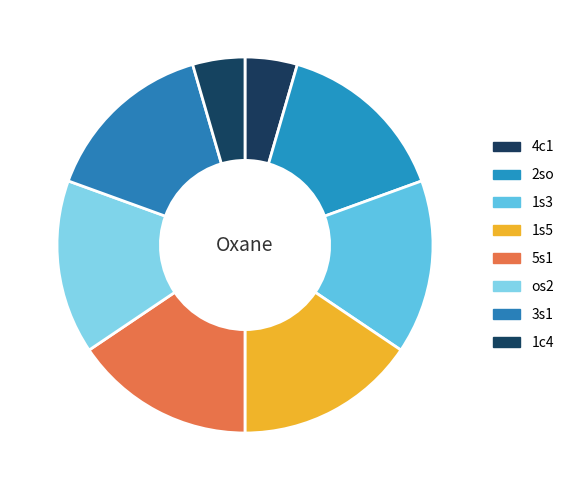

Which slice is the largest?

1s5